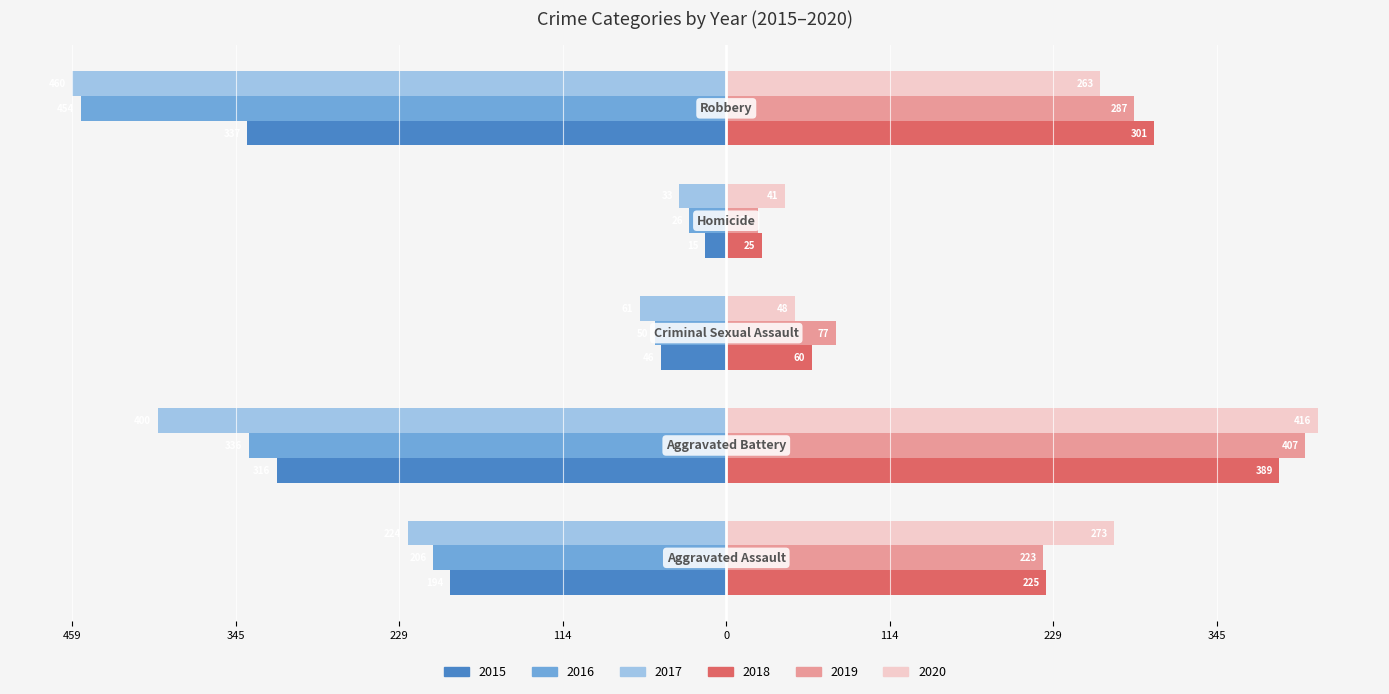

What are all the series names shown in the legend?

2015, 2016, 2017, 2018, 2019, 2020